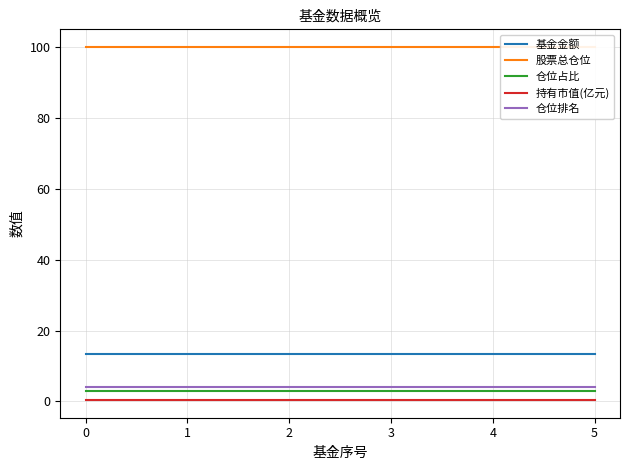

Does the chart display data point markers on the line(s)?

No